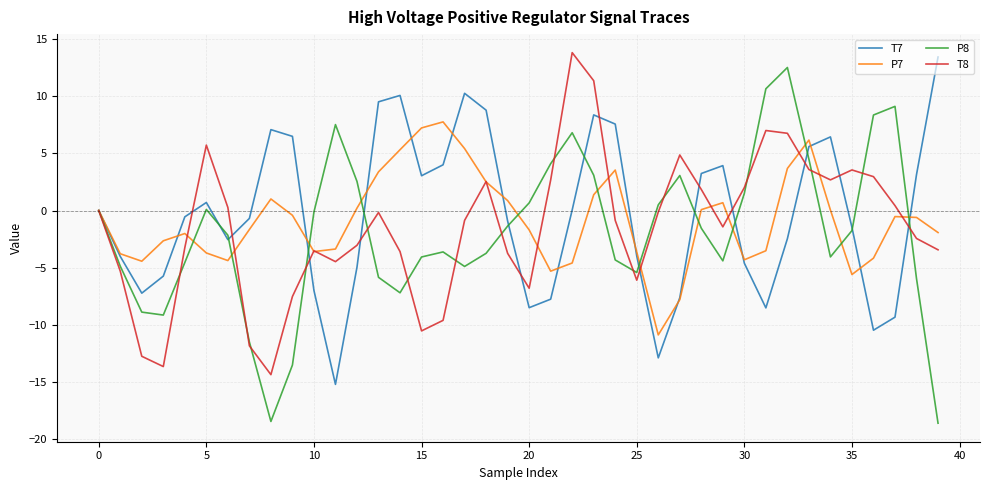

Which series has the widest spread of values?

P8